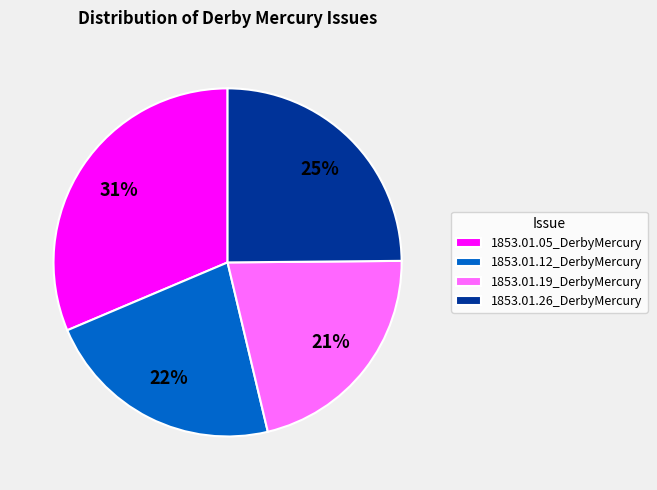

True or false: 1853.01.19_DerbyMercury accounts for 12% of the total.

False